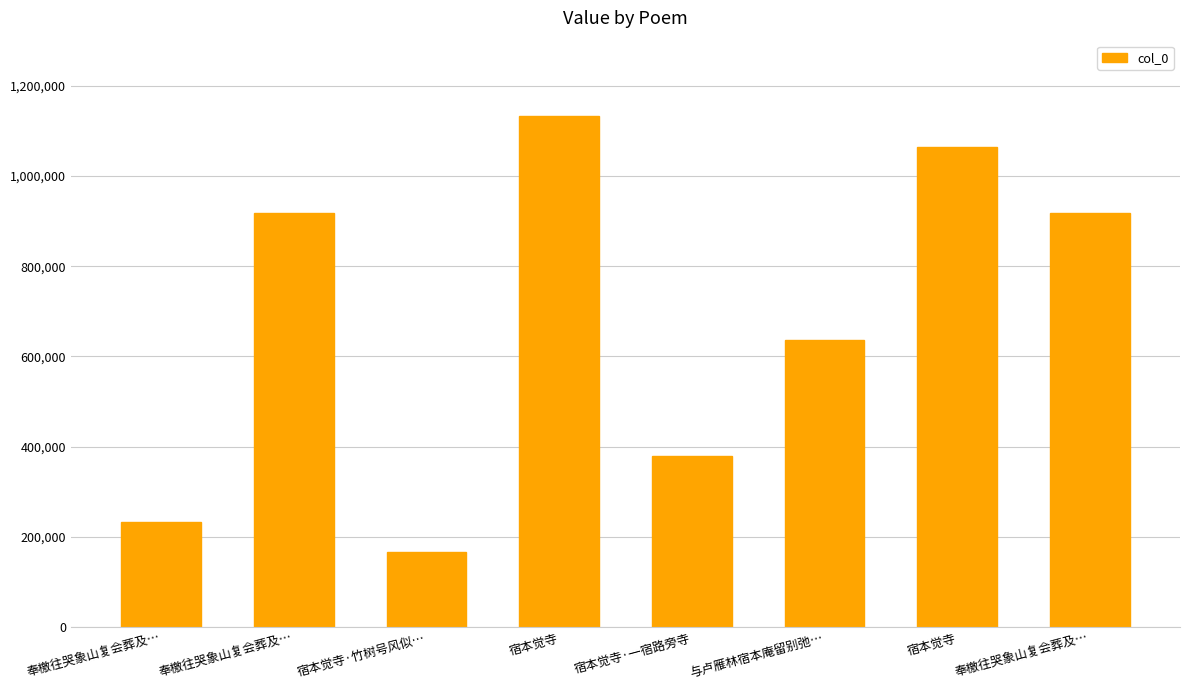

What is the difference between the maximum and second lowest values?

899449